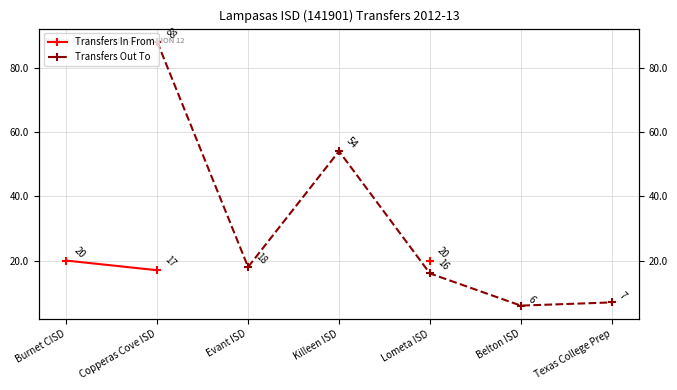

True or false: Transfers Out To has a value of 9.9 at Lometa ISD.

False